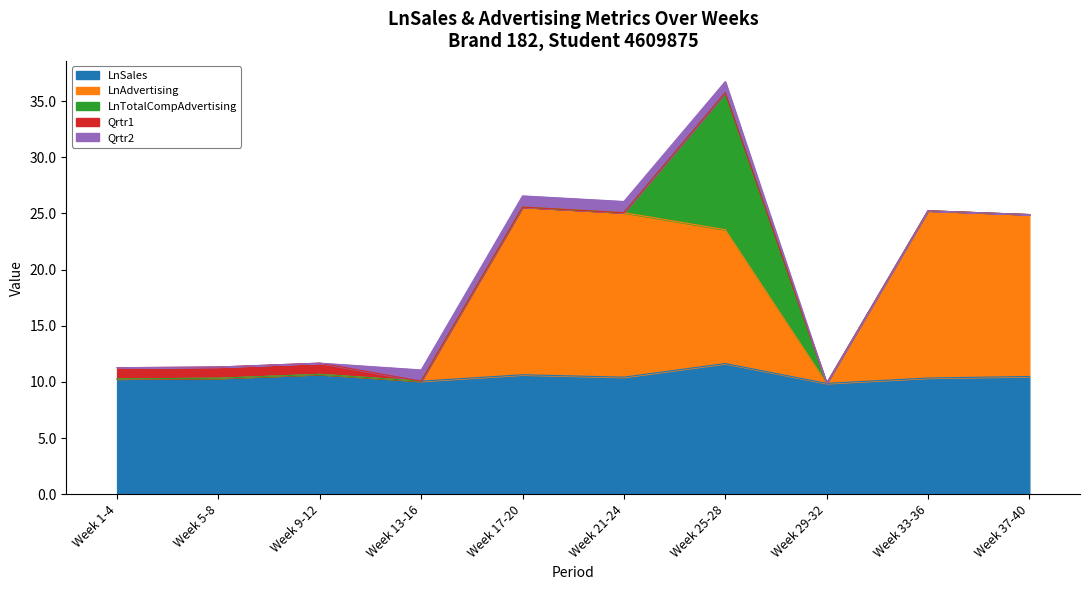

Reading left to right, extract all data points from this chart.

LnSales: Week 1-4=10.3	Week 5-8=10.3	Week 9-12=10.7	Week 13-16=10.1	Week 17-20=10.6	Week 21-24=10.4	Week 25-28=11.6	Week 29-32=9.9	Week 33-36=10.4	Week 37-40=10.5
LnAdvertising: Week 1-4=0.0	Week 5-8=0.0	Week 9-12=0.0	Week 13-16=0.0	Week 17-20=14.9	Week 21-24=14.6	Week 25-28=11.9	Week 29-32=0.0	Week 33-36=14.9	Week 37-40=14.4
LnTotalCompAdvertising: Week 1-4=0.0	Week 5-8=0.0	Week 9-12=0.0	Week 13-16=0.0	Week 17-20=0.0	Week 21-24=0.0	Week 25-28=12.2	Week 29-32=0.0	Week 33-36=0.0	Week 37-40=0.0
Qrtr1: Week 1-4=1.0	Week 5-8=1.0	Week 9-12=1.0	Week 13-16=0.0	Week 17-20=0.0	Week 21-24=0.0	Week 25-28=0.0	Week 29-32=0.0	Week 33-36=0.0	Week 37-40=0.0
Qrtr2: Week 1-4=0.0	Week 5-8=0.0	Week 9-12=0.0	Week 13-16=1.0	Week 17-20=1.0	Week 21-24=1.0	Week 25-28=1.0	Week 29-32=0.0	Week 33-36=0.0	Week 37-40=0.0